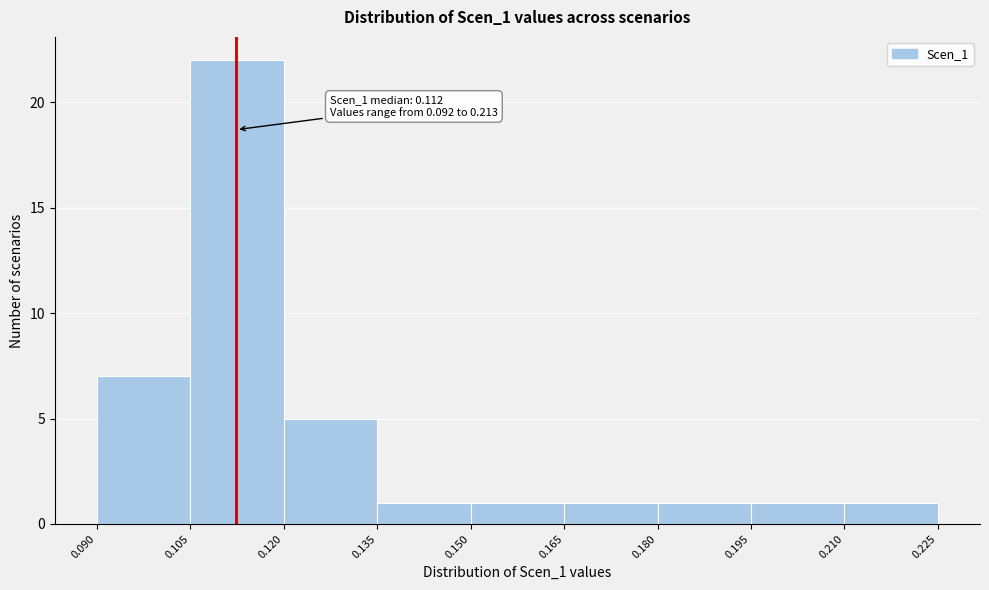

Which range on the x-axis has the tallest bar?

0.105 to 0.120